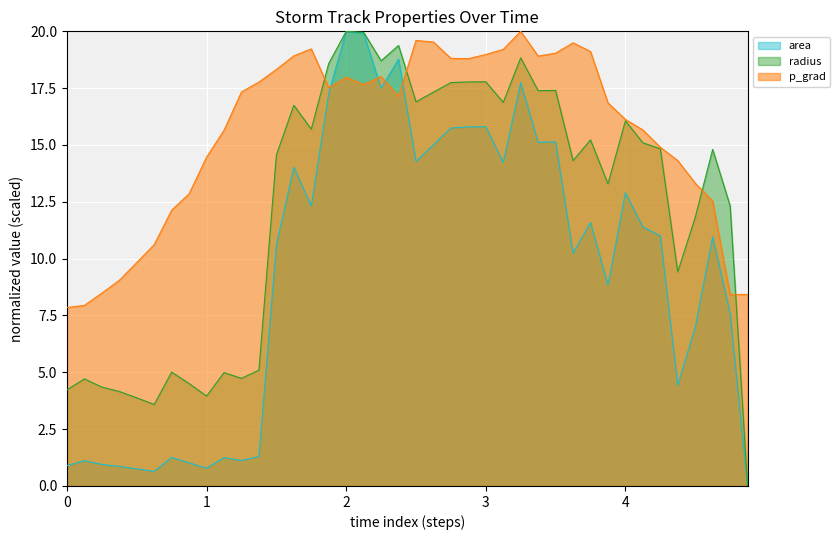

True or false: p_grad and area intersect in this chart.

True